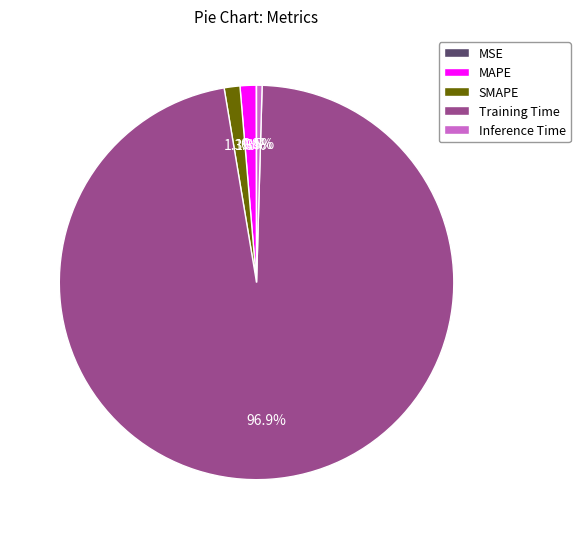

What percentage is NOT represented by SMAPE?

98.7%